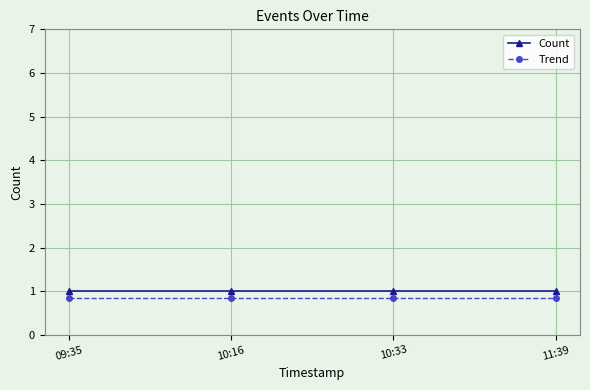

Which series has the largest total across all categories?

Count